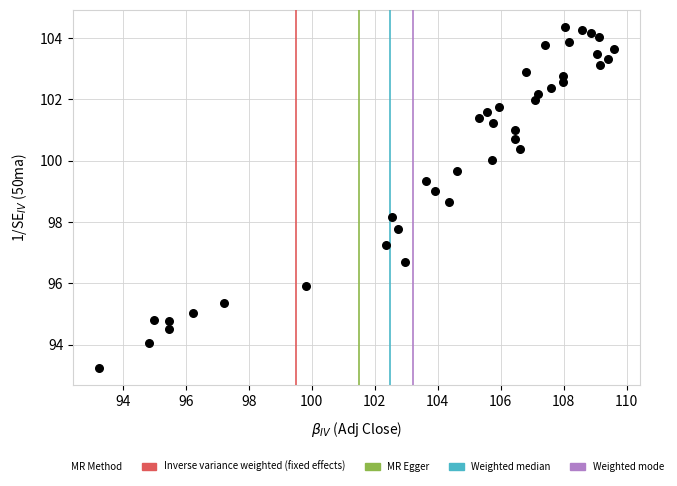

What is the range of Y values (max minus min)?

11.1